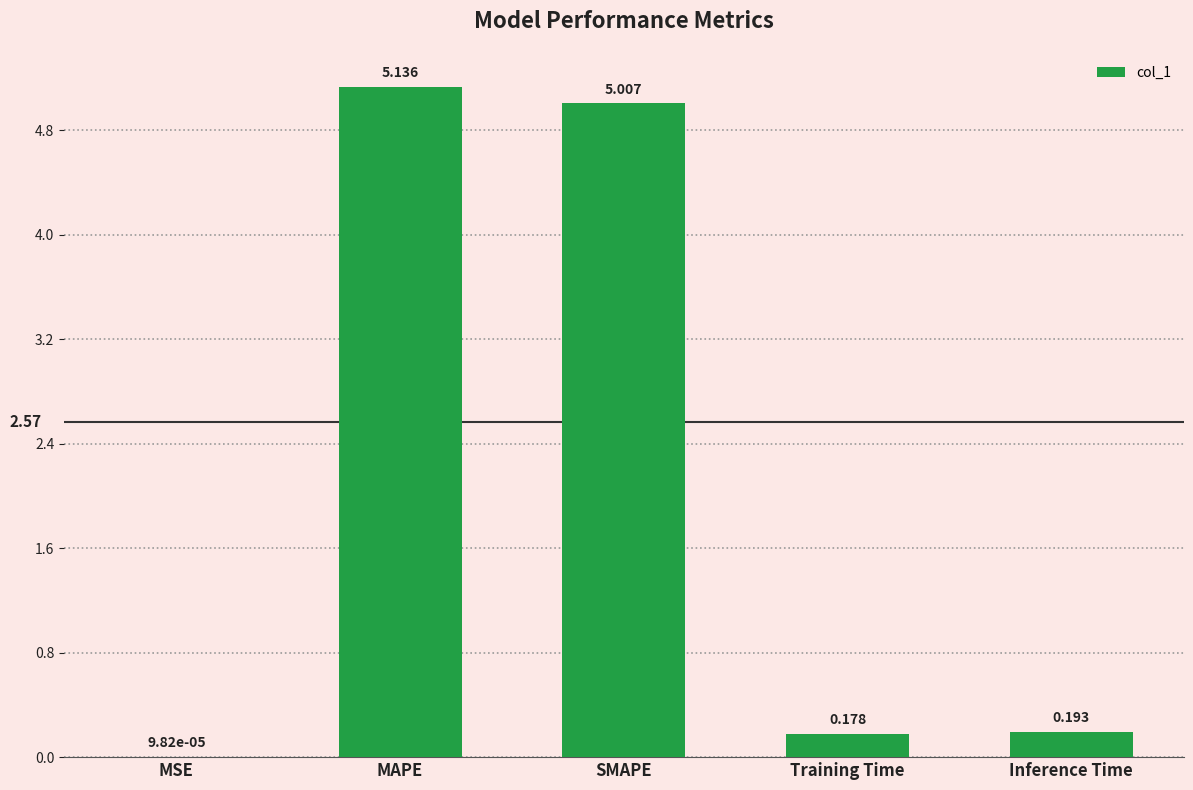

Which has a higher value, SMAPE or Inference Time?

SMAPE